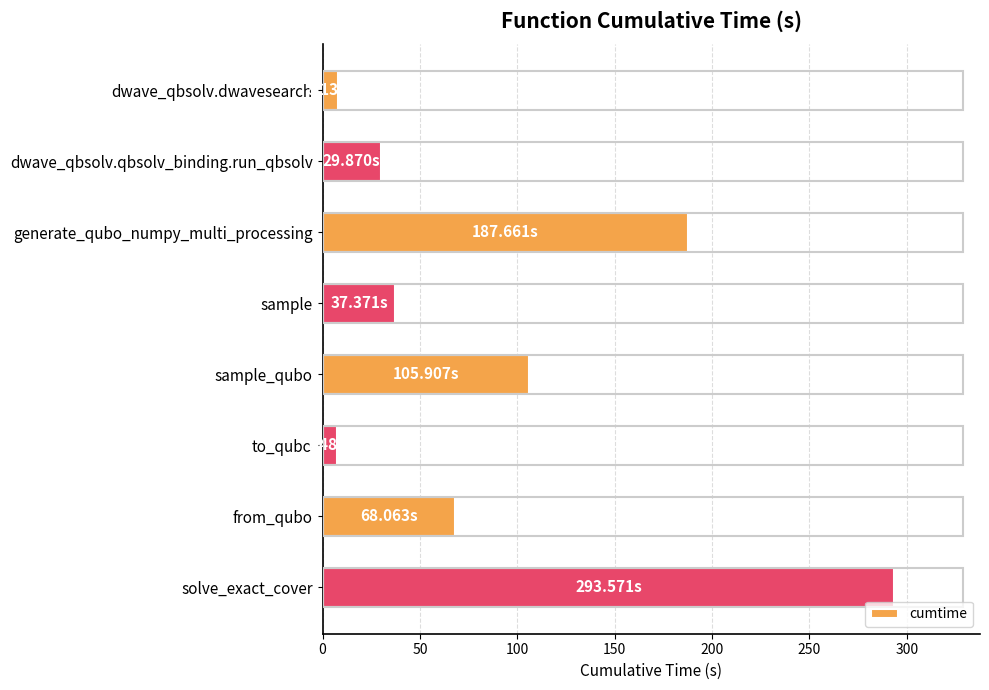

What is the change in value from generate_qubo_numpy_multi_processing to sample_qubo?

-81.8